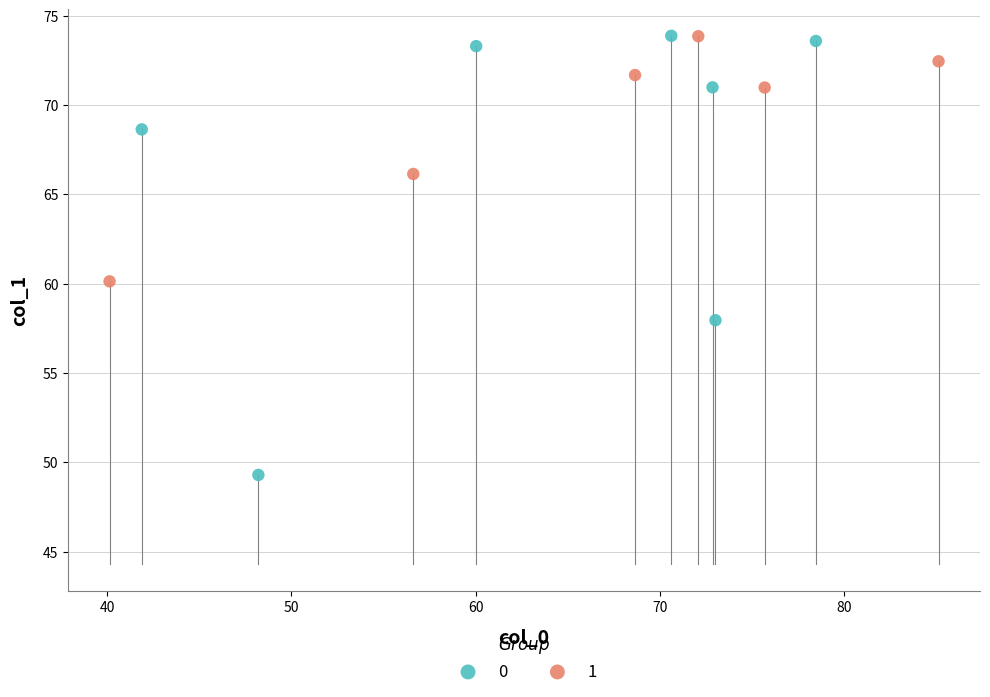

Which series has the largest Y range (max minus min)?

0